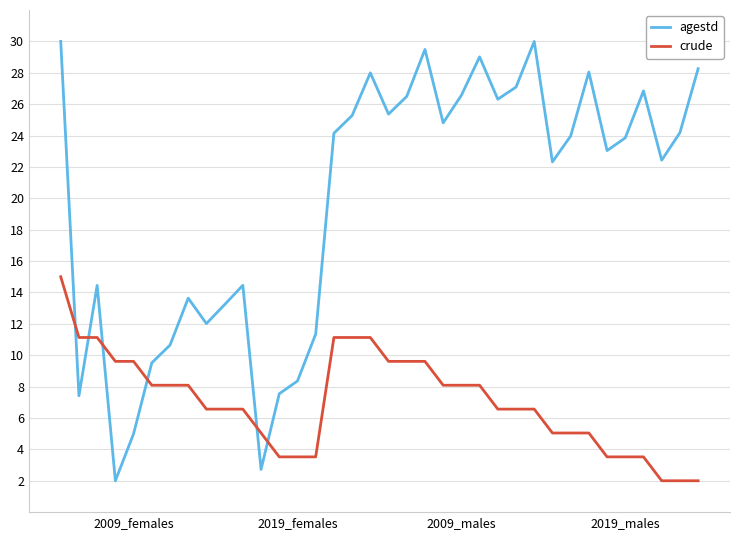

Which series has the largest total across all categories?

agestd